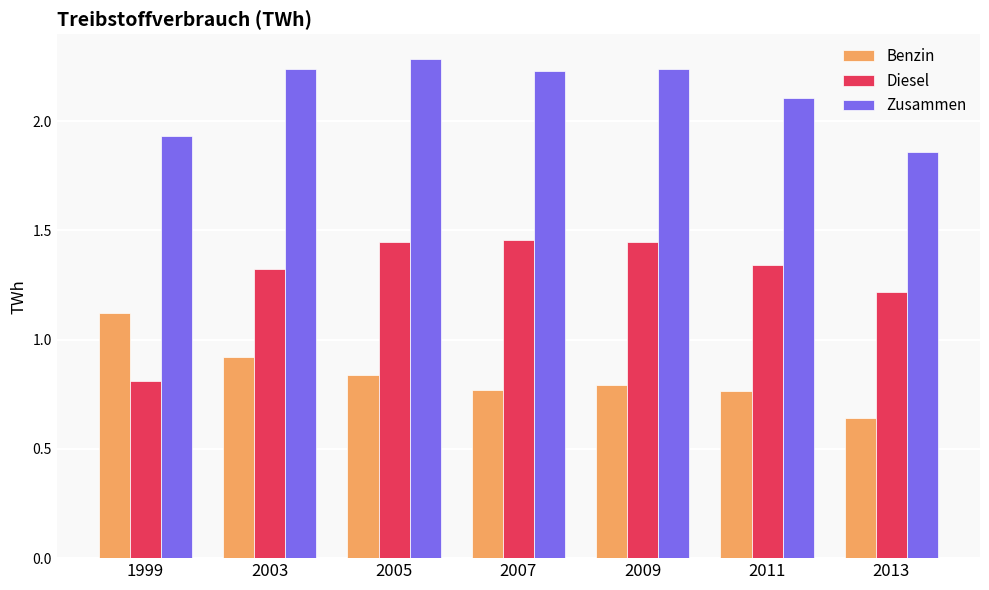

What is the sum of the Zusammen values at 2009 and 2003?

4.5